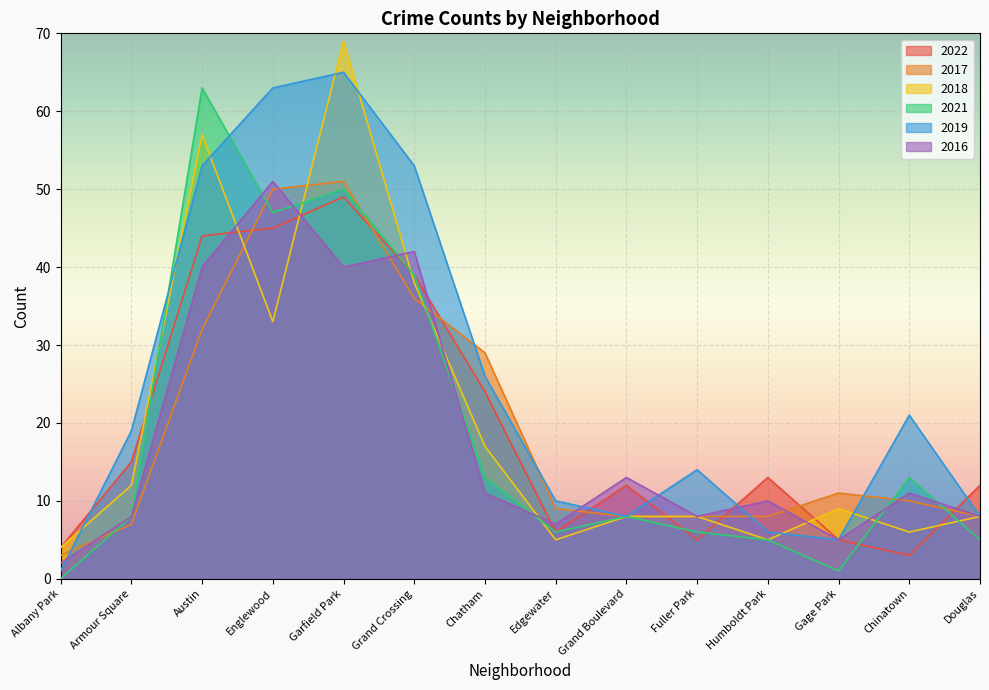

True or false: 2016 has a value of 40 at Austin.

True